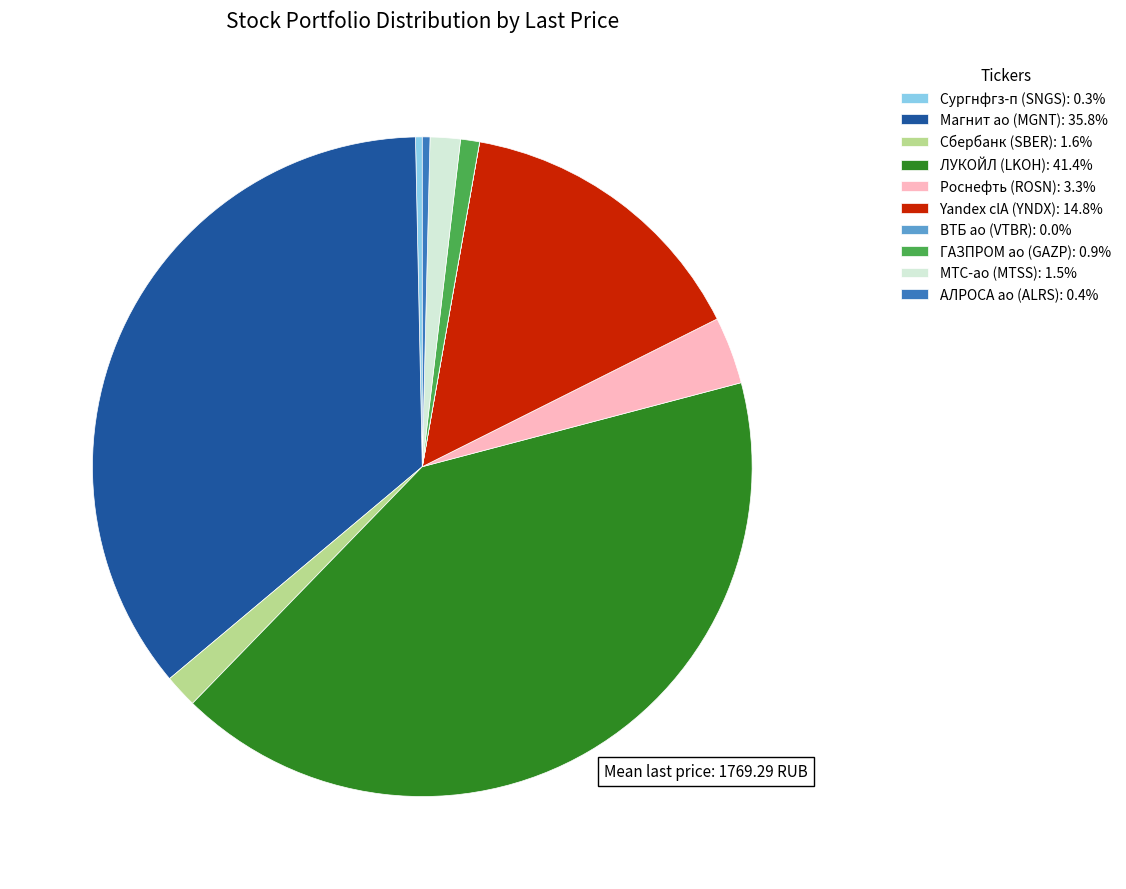

Does Сбербанк (SBER): 1.6% represent more than half of the total?

No